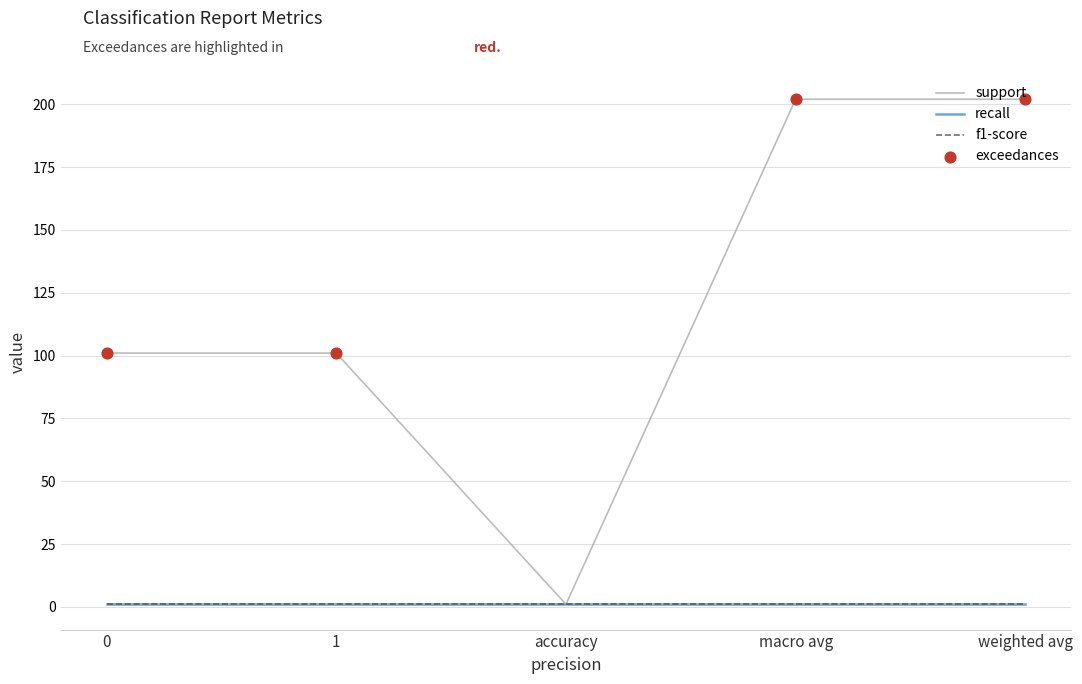

Is this an area chart (filled region under the line)?

No